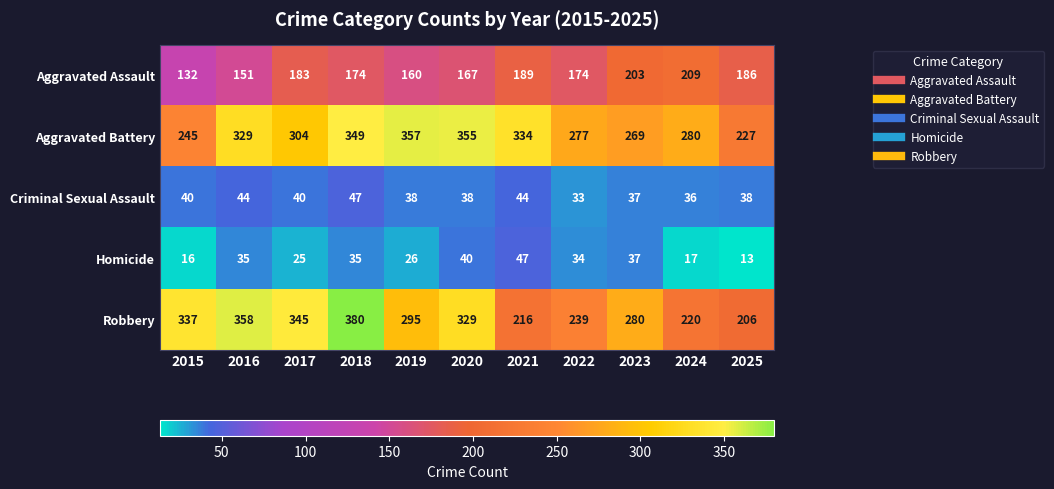

How many data points does each series have?

11